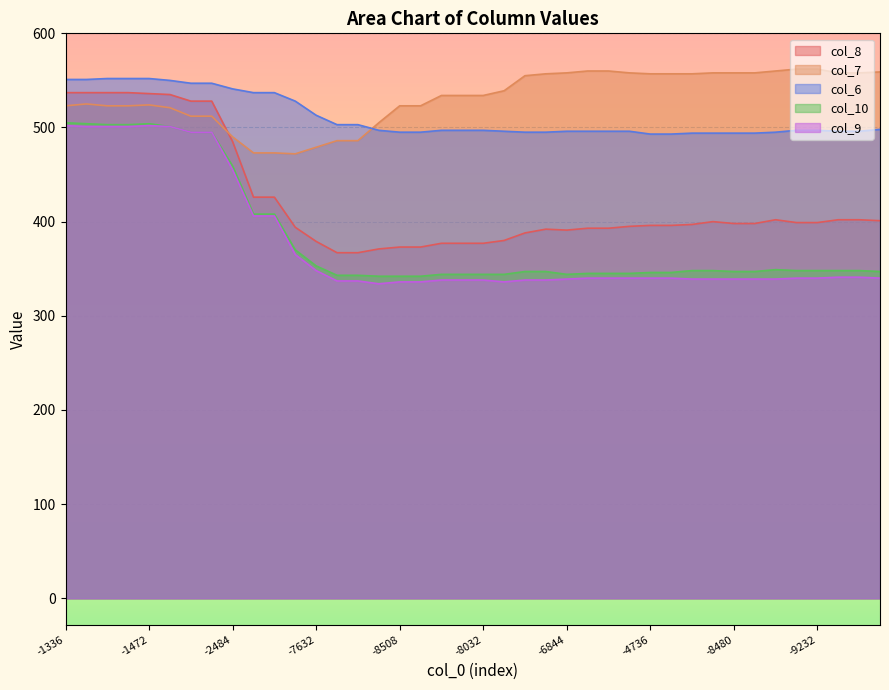

What is the value of the col_8 point at the 3rd from the left?

537